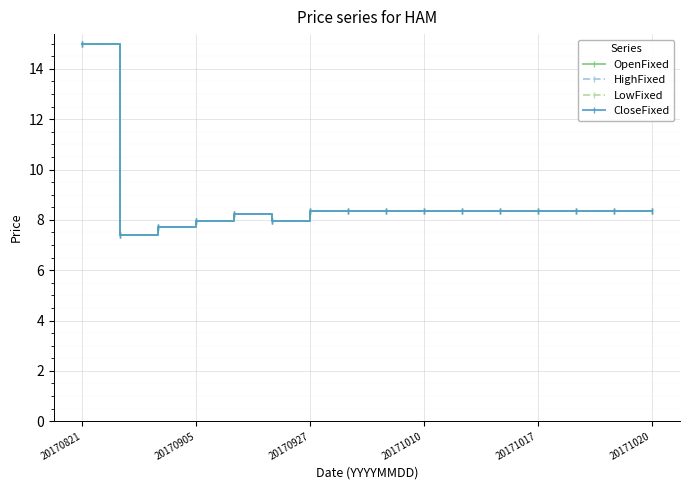

True or false: OpenFixed and LowFixed cross at least once.

False